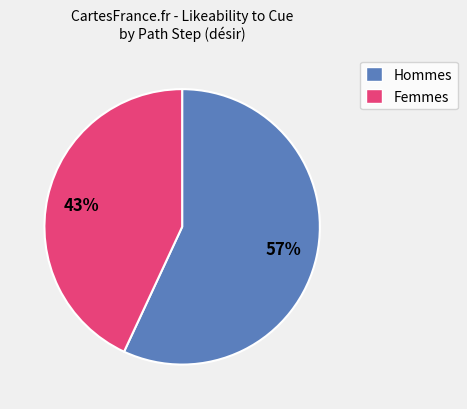

To the nearest percent, what is the average slice percentage?

50%